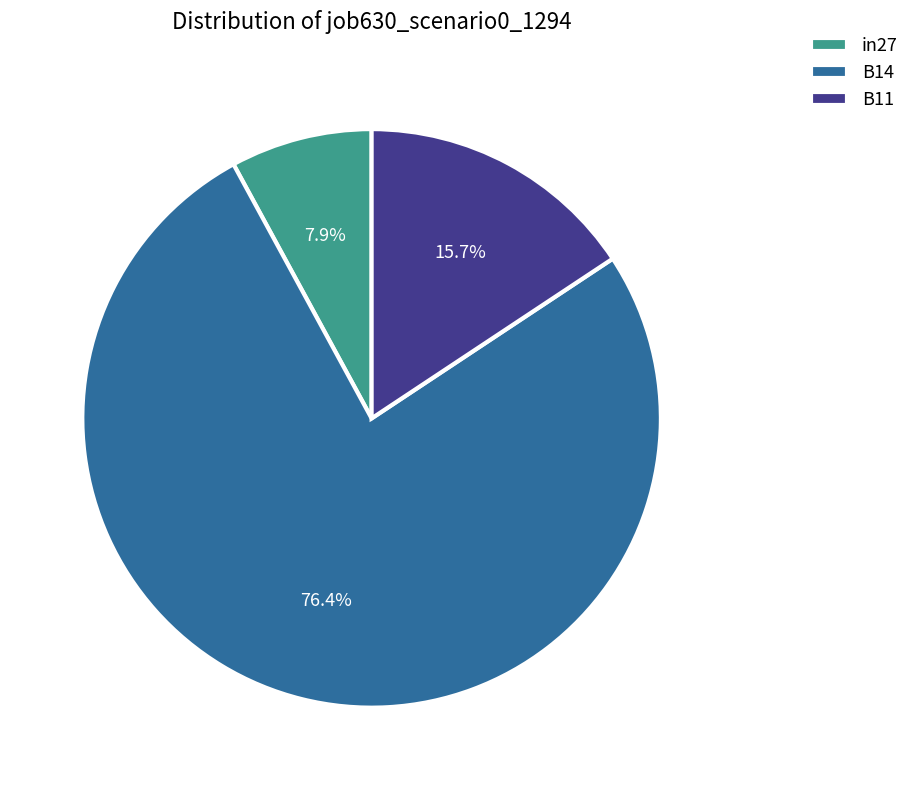

Which slice is the largest?

B14